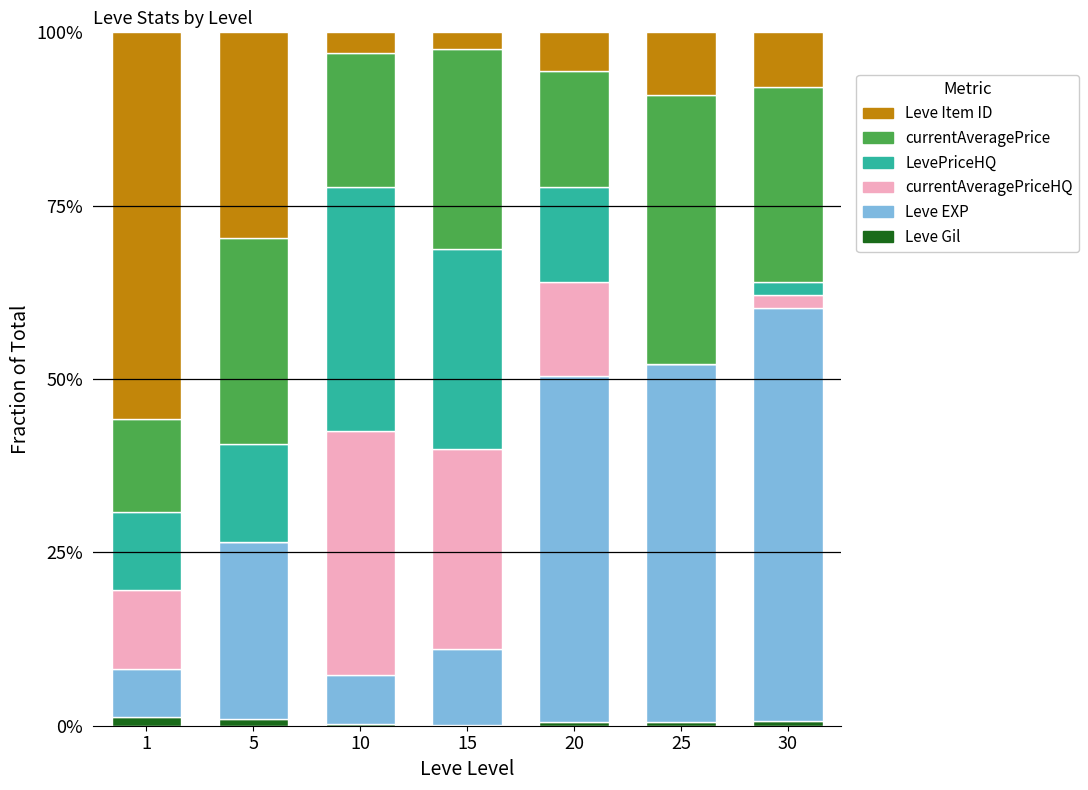

Are the bars grouped side by side (vs. stacked)?

No